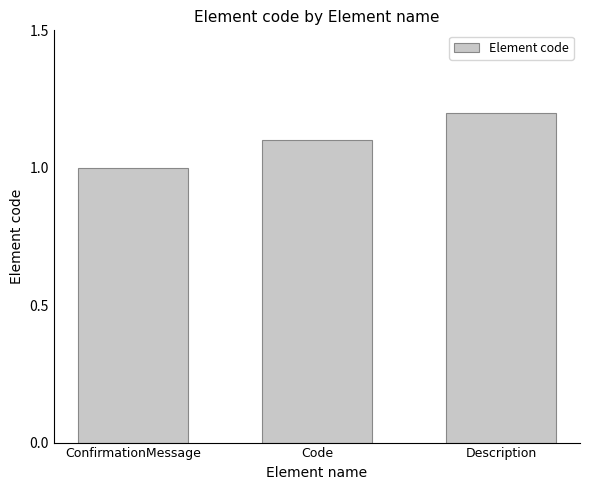

What is the label of the 2nd bar from the right?

Code